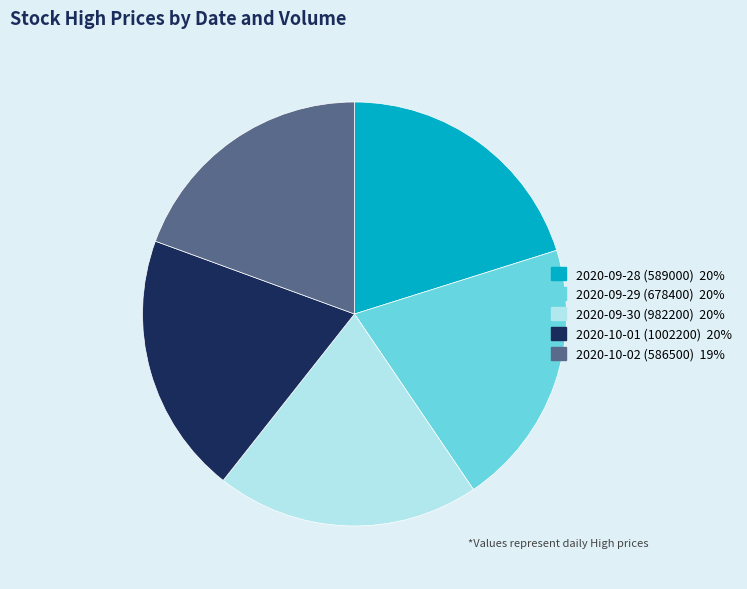

How many slices are in this pie chart?

5